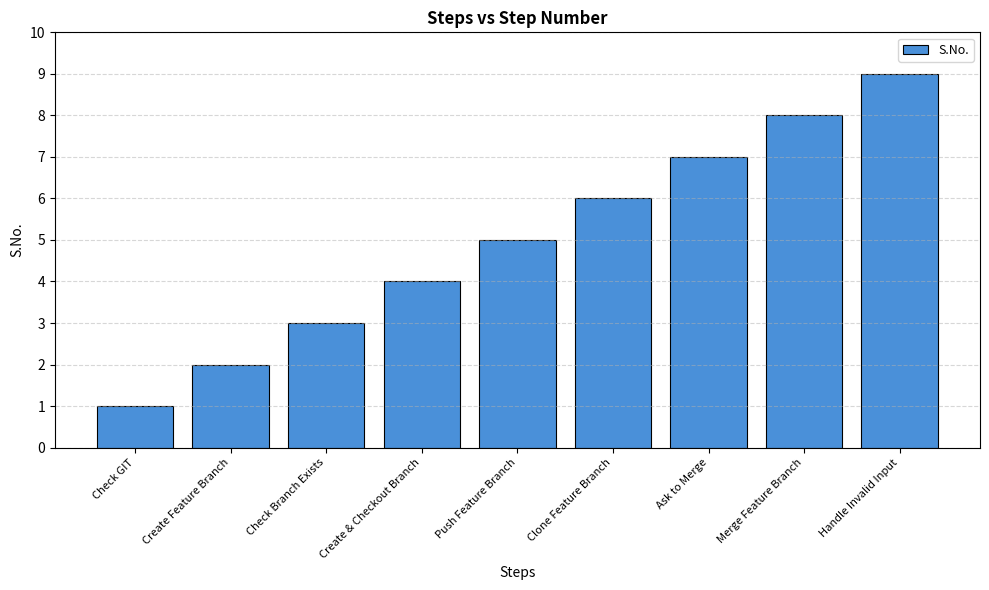

Count the number of data series in this chart.

1